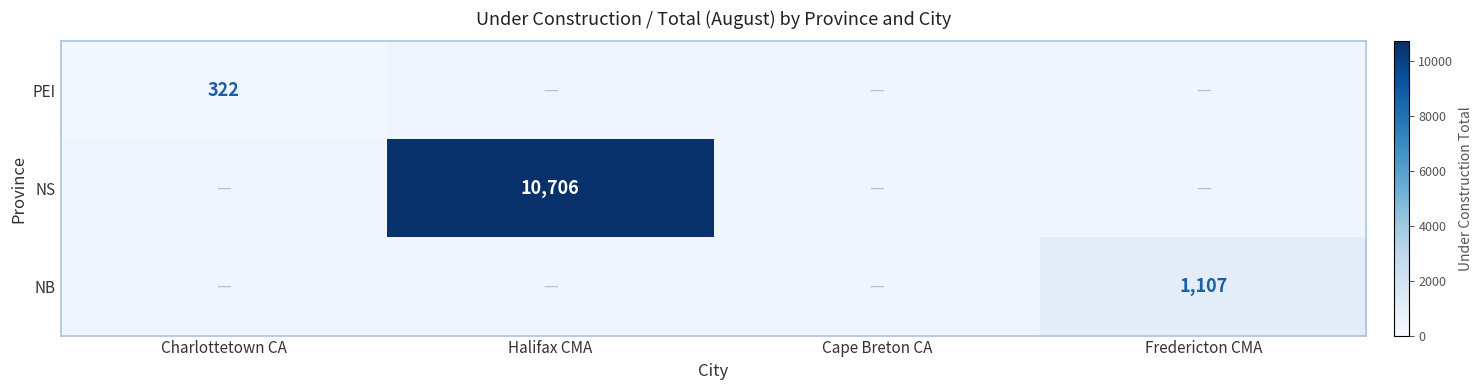

What is the maximum value shown in the chart?

10706.0